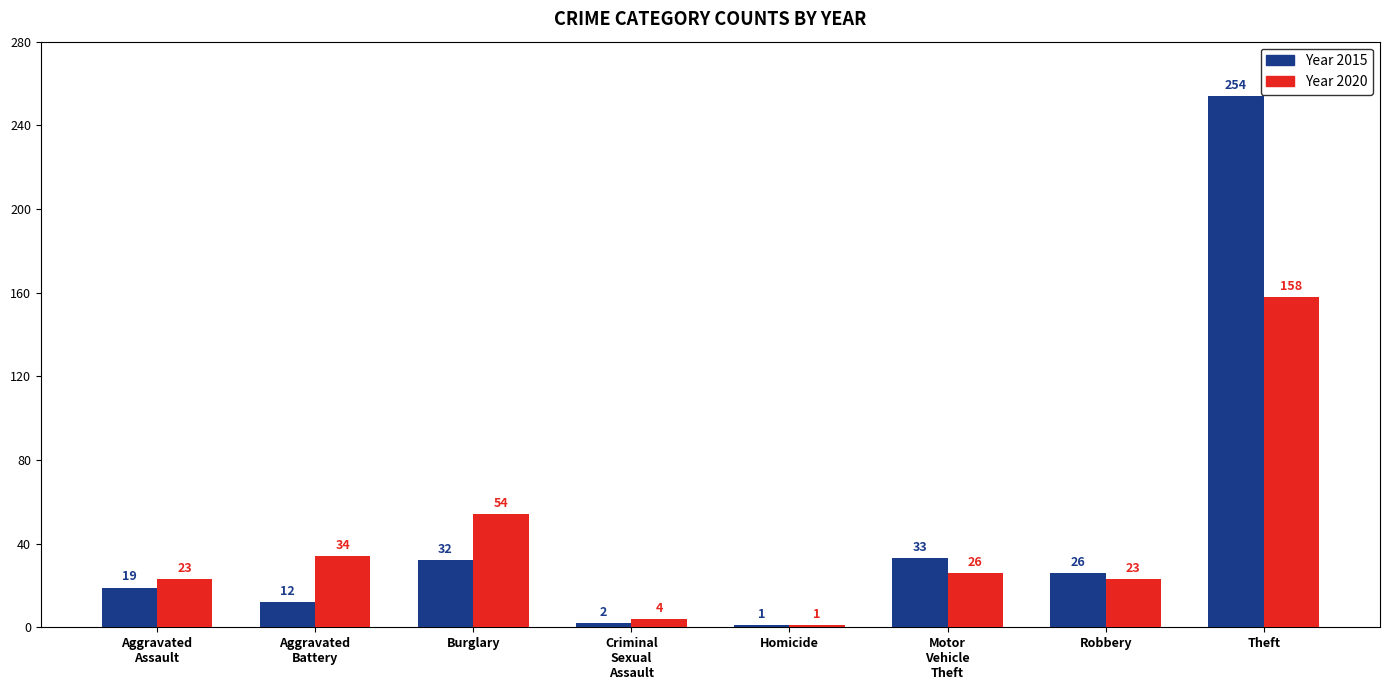

What is the total value across all series at Burglary?

86